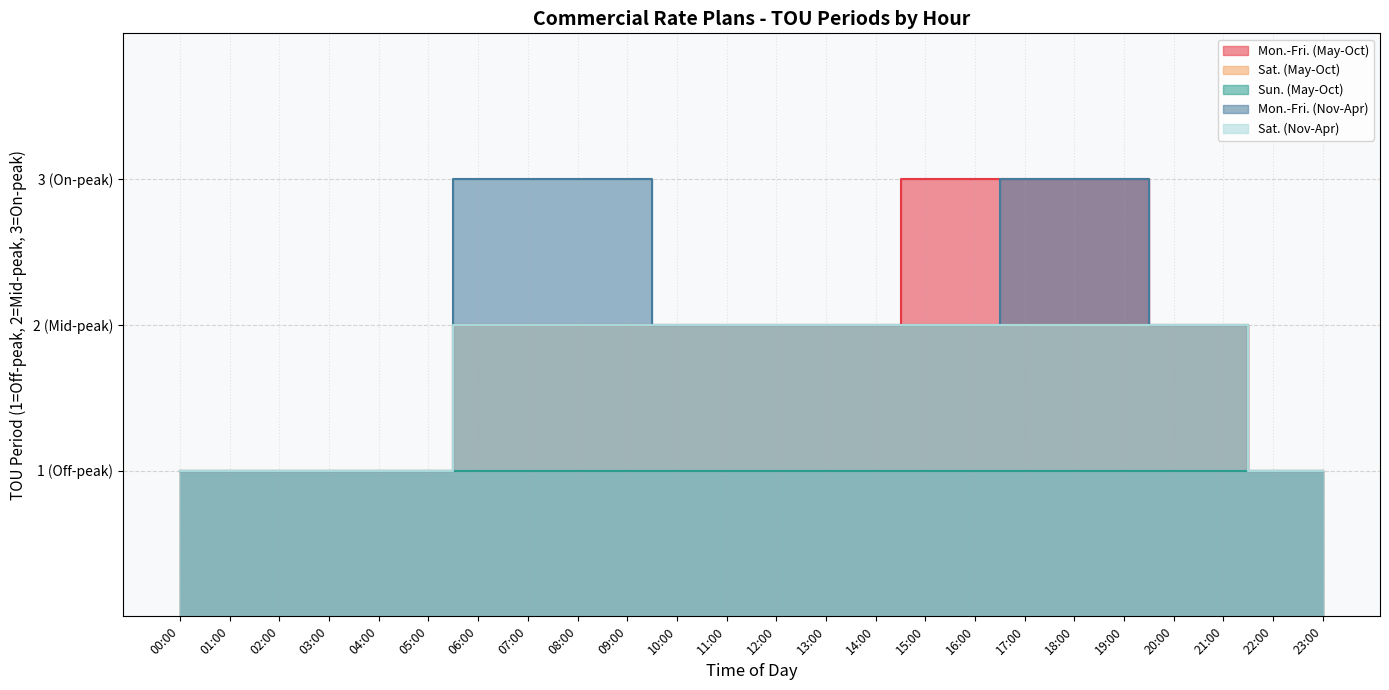

What is the difference between the maximum and minimum values in the Mon.-Fri. (Nov-Apr) series?

2